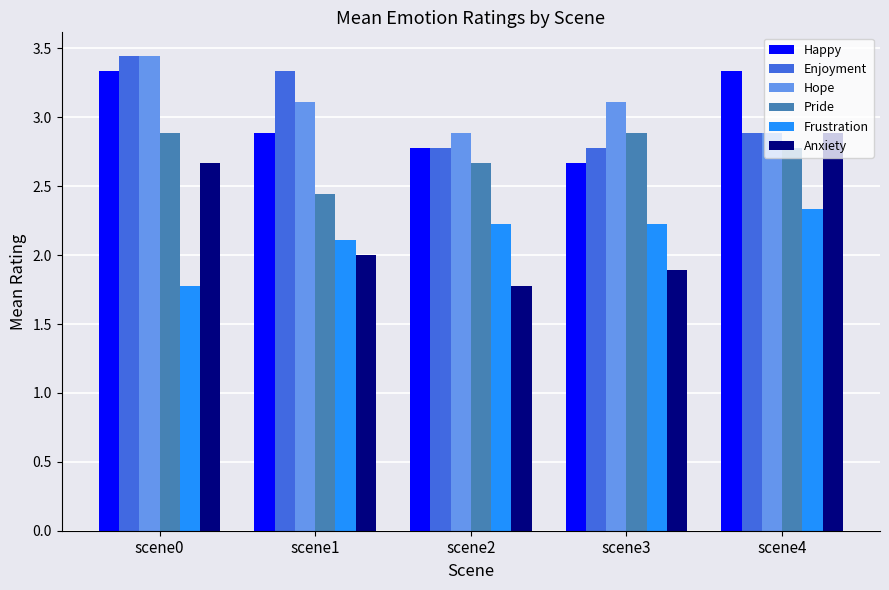

How many bars are there in total?

30